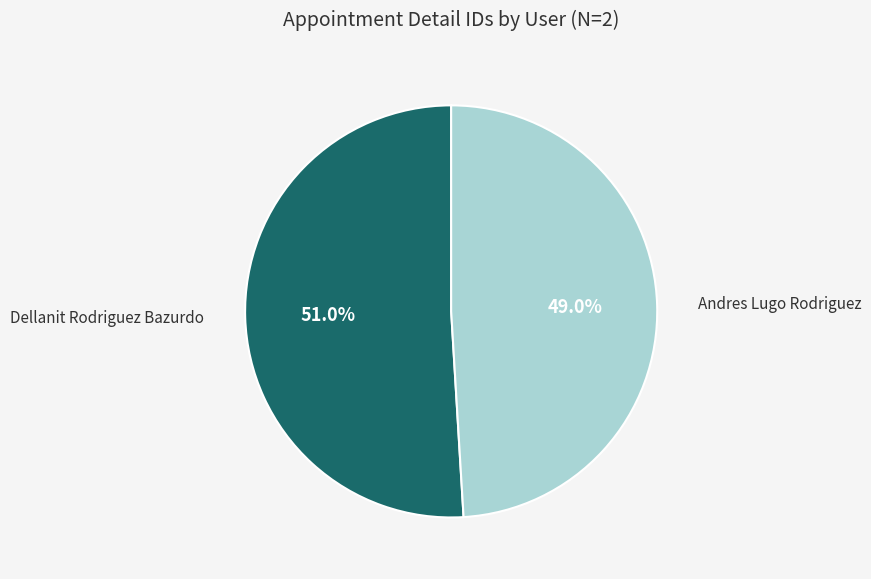

How much of the chart is everything except Dellanit Rodriguez Bazurdo?

49.0%